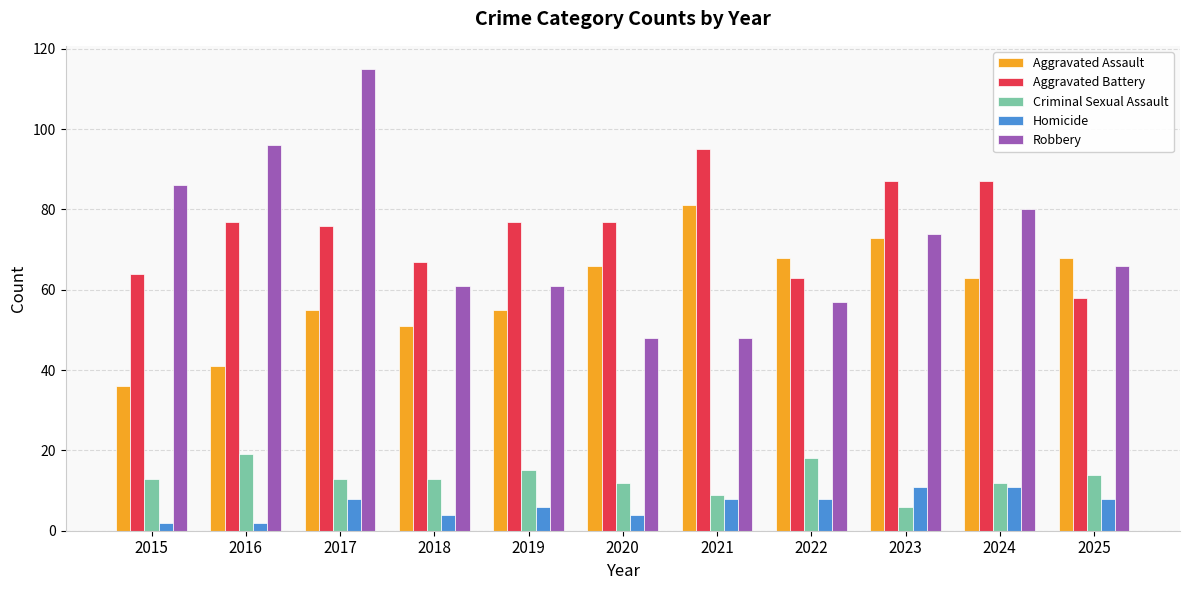

What are all the series names shown in the legend?

Aggravated Assault, Aggravated Battery, Criminal Sexual Assault, Homicide, Robbery